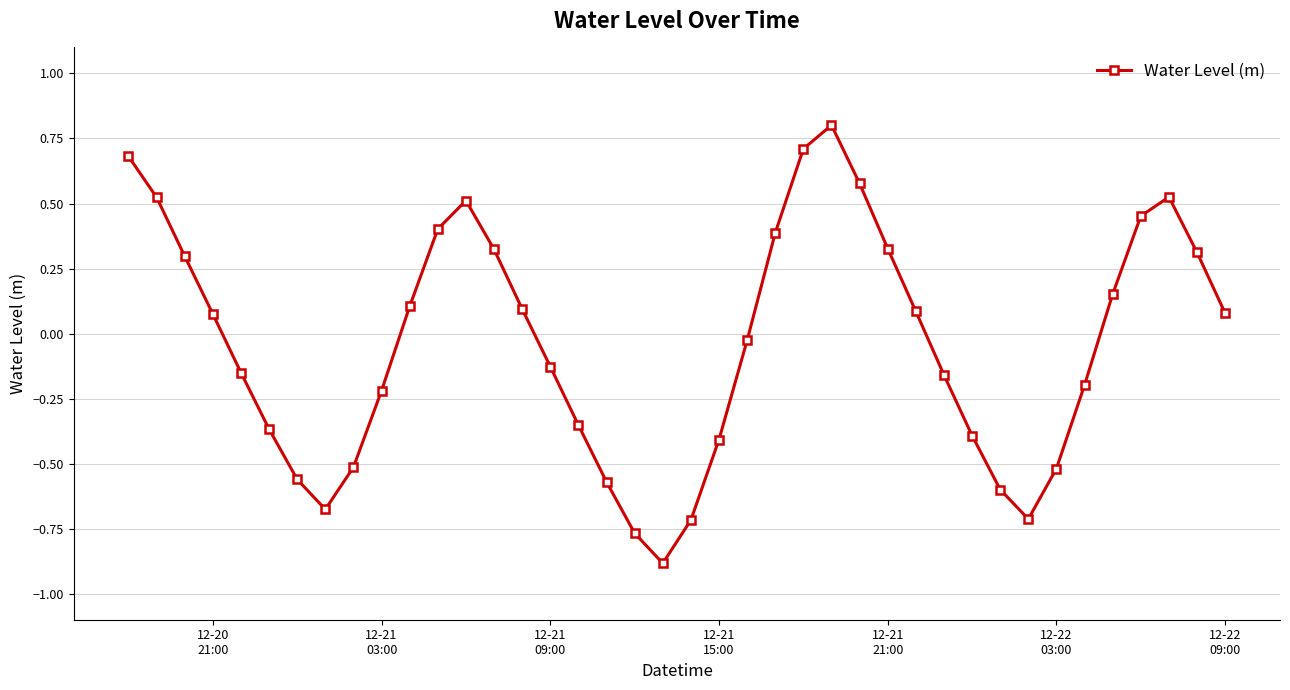

What is the value of the 12th point from the left?

0.4